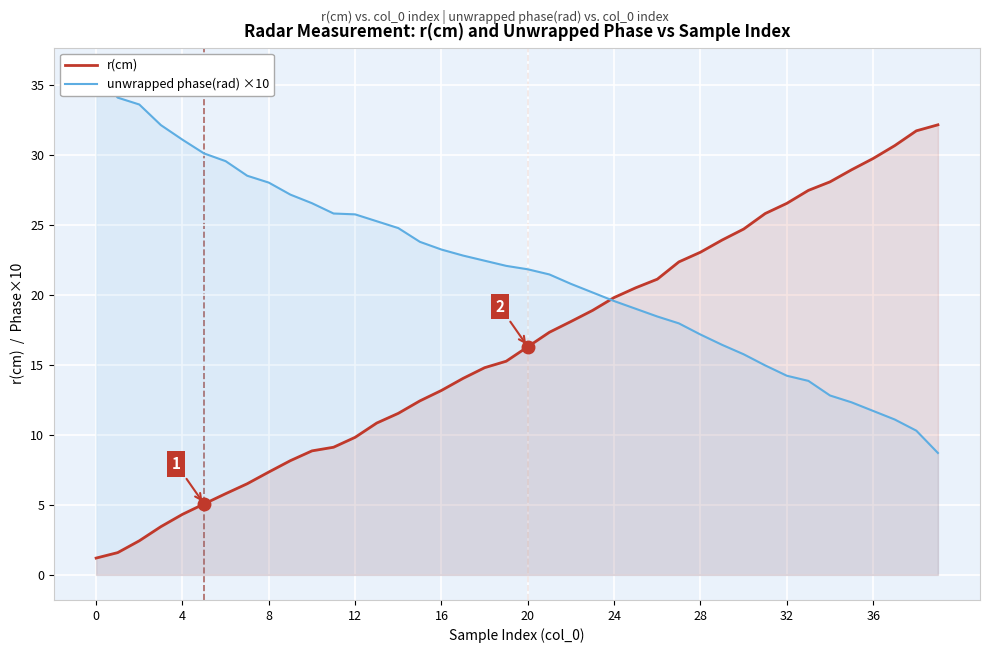

Where is unwrapped phase(rad) ×10 nearest to the value 22?

19